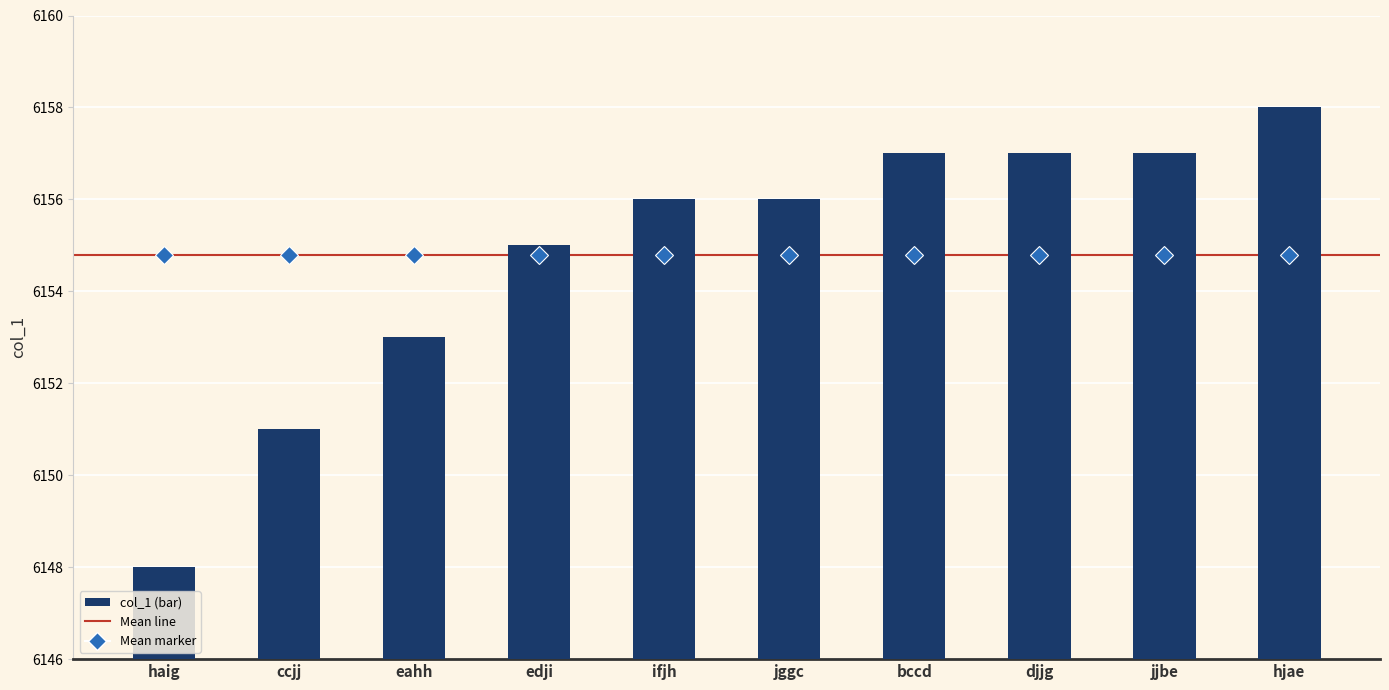

Read the value at bccd.

6157